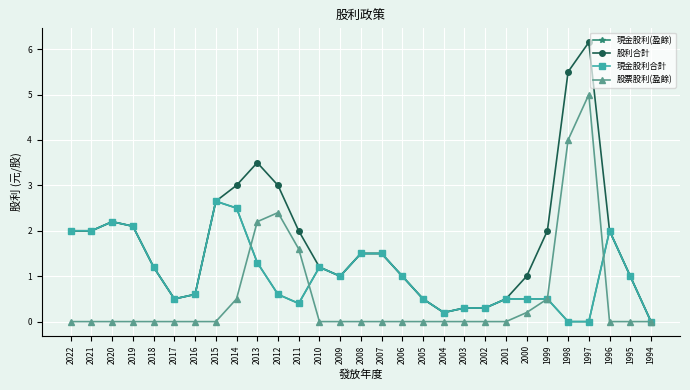

Which category has the highest value across all series?

1997